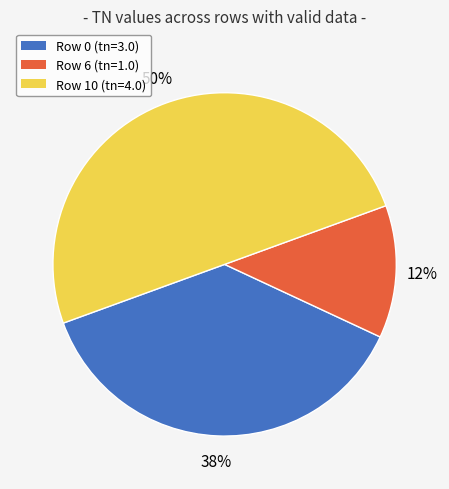

To the nearest percent, what is the average slice percentage?

33%